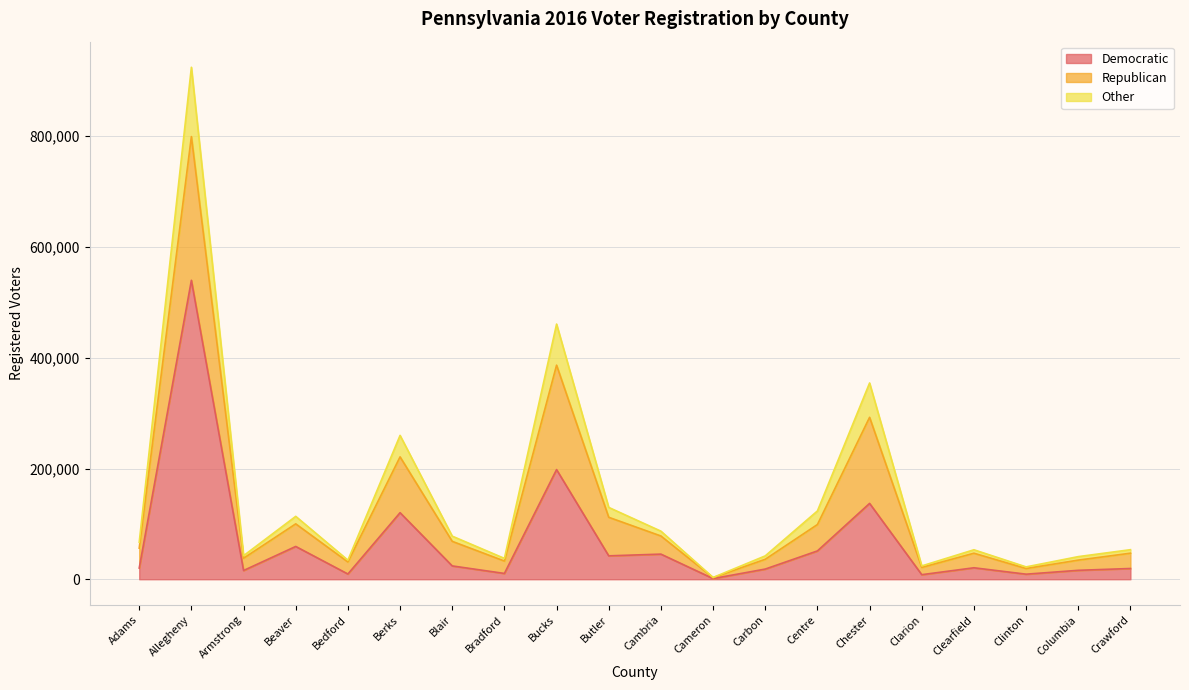

What is the label of the 19th point from the left?

Columbia